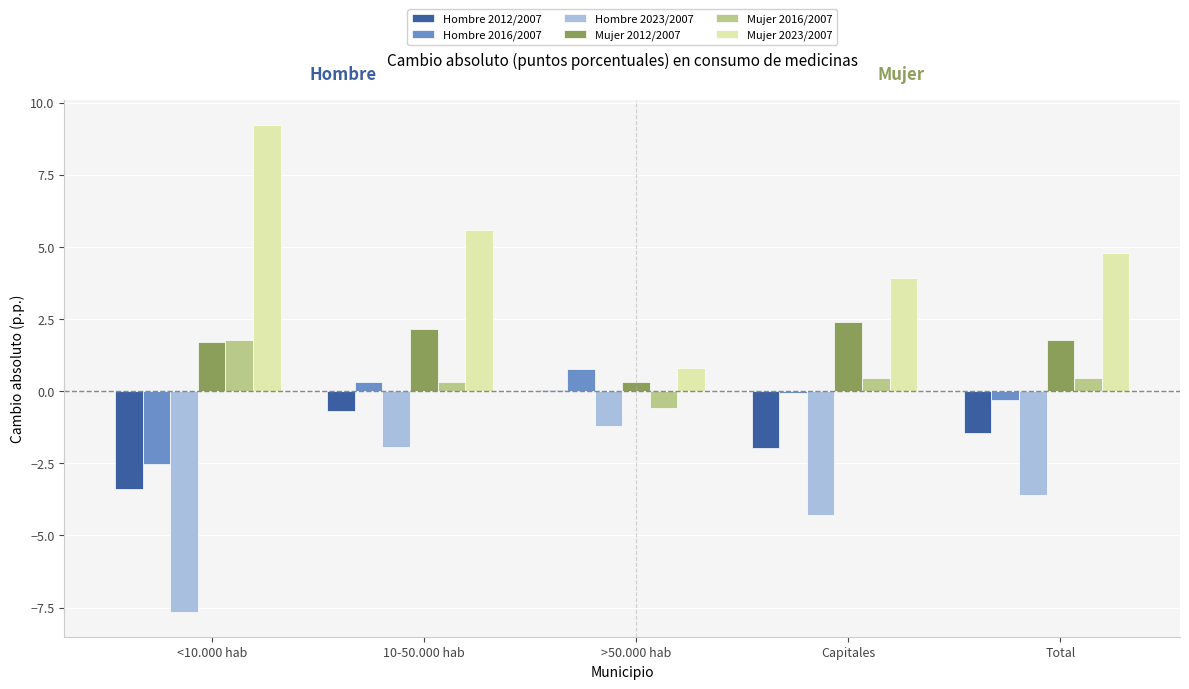

Which series changed the most between 10-50.000 hab and >50.000 hab?

Mujer 2023/2007